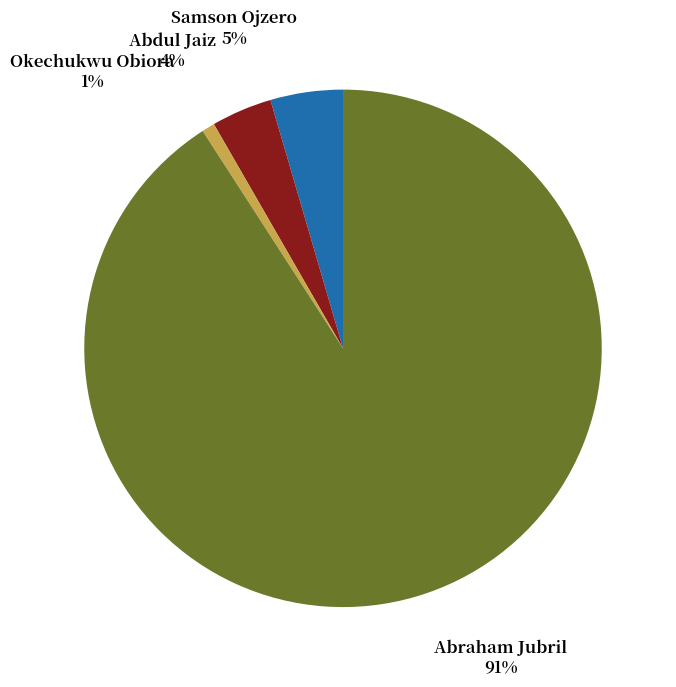

Is there any slice that represents more than half of the pie?

Yes